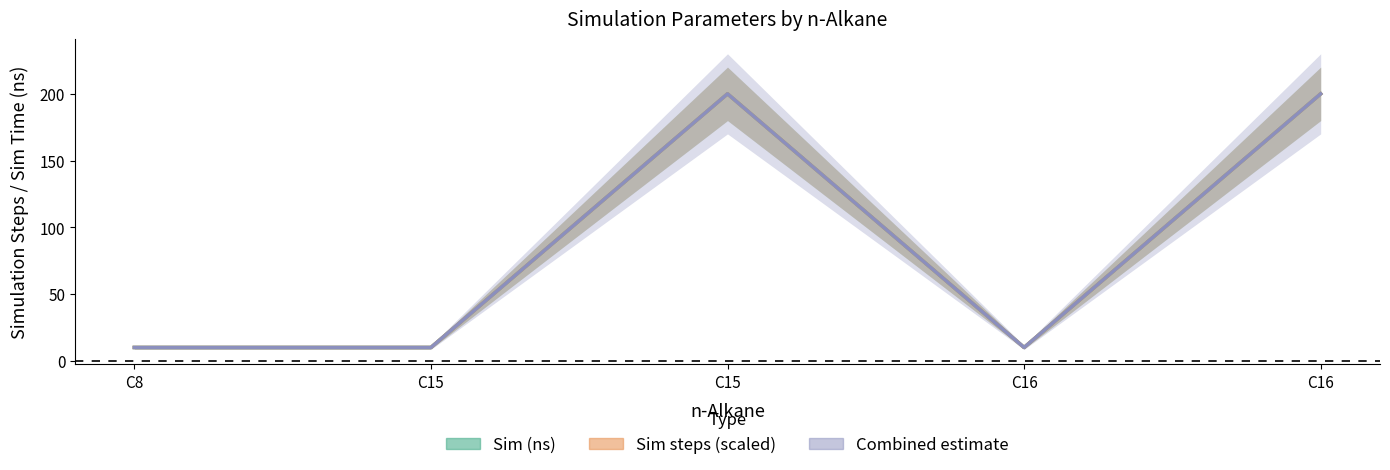

True or false: Combined estimate has more than 2 interior local peaks.

False